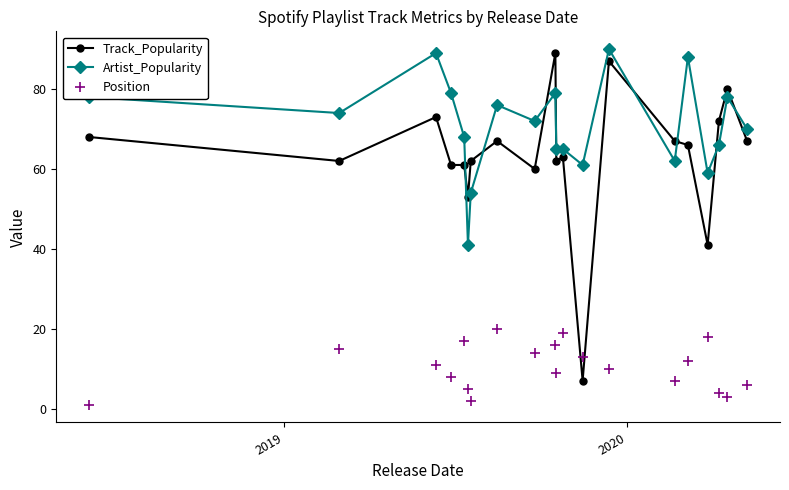

True or false: Artist_Popularity and Position cross at least once.

False